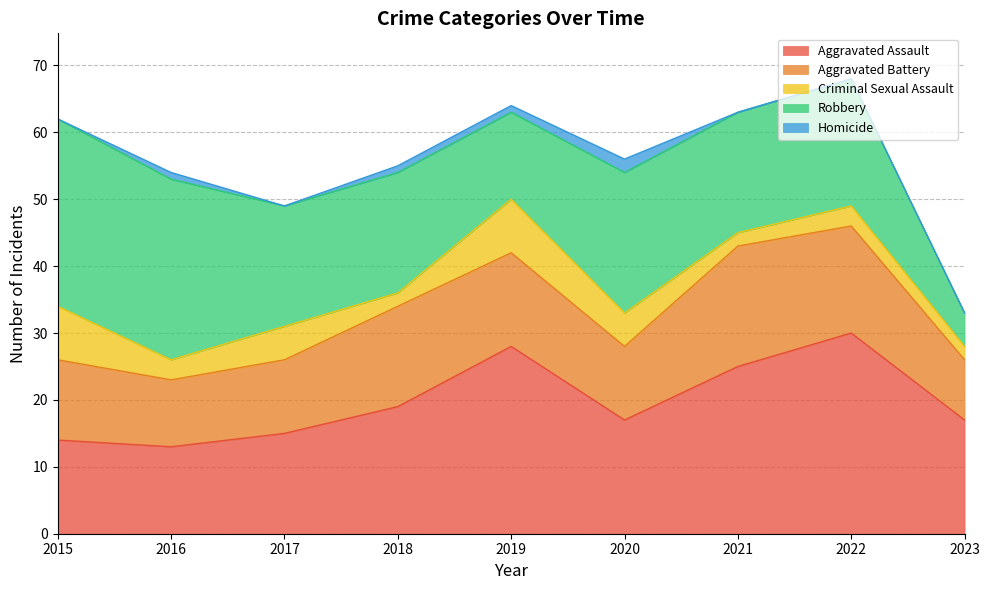

How many Criminal Sexual Assault values are between 2 and 5?

7